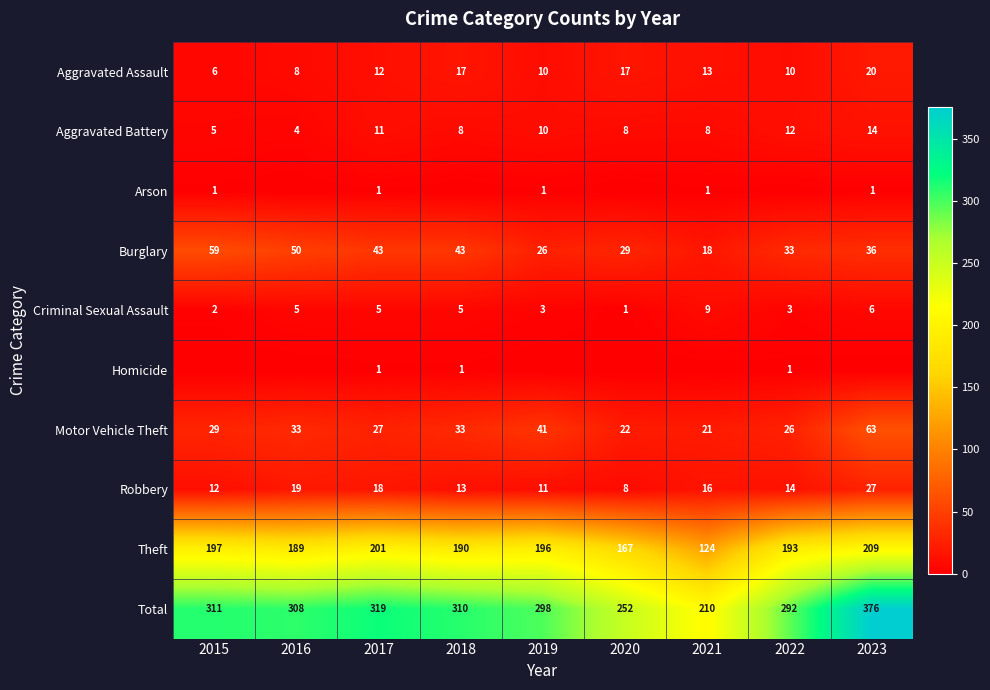

At which category is the sum across all series the highest?

2023